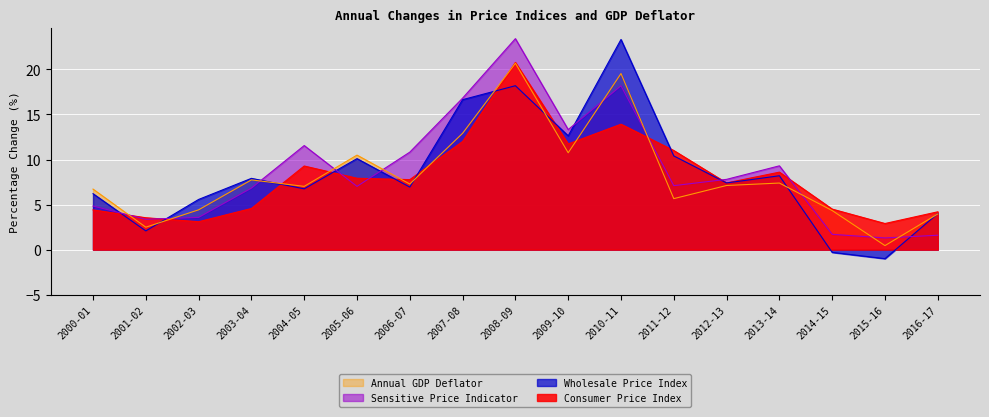

How many values in the Annual GDP Deflator series are below 7?

7